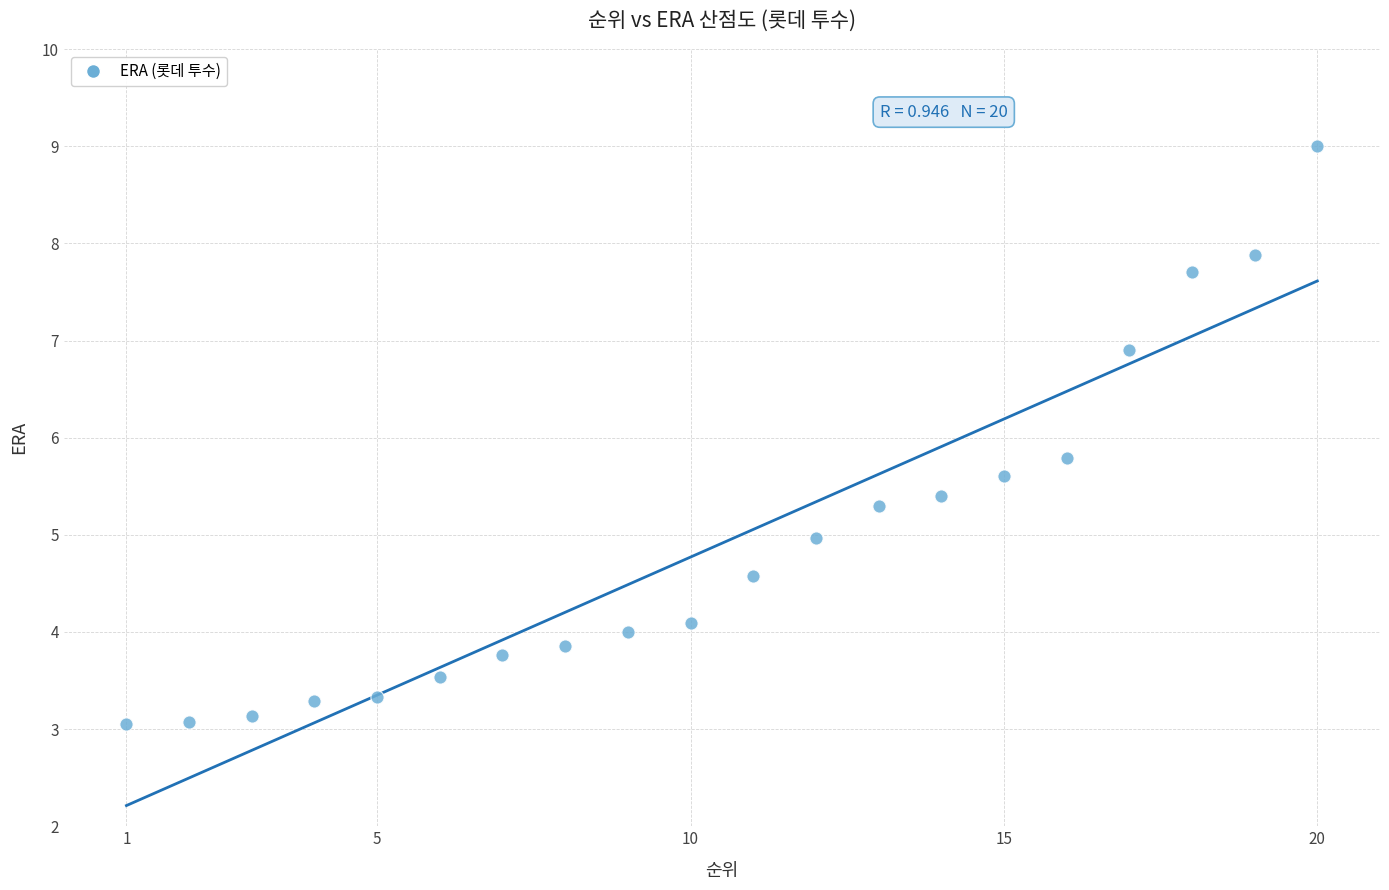

What is the range of X values (max minus min)?

19.0